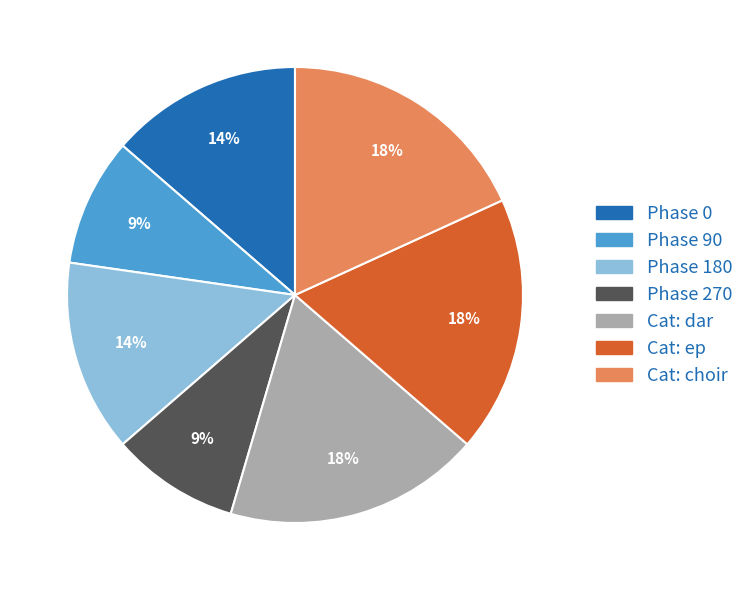

To the nearest percent, what is the combined percentage of Cat: ep and Cat: choir?

36%